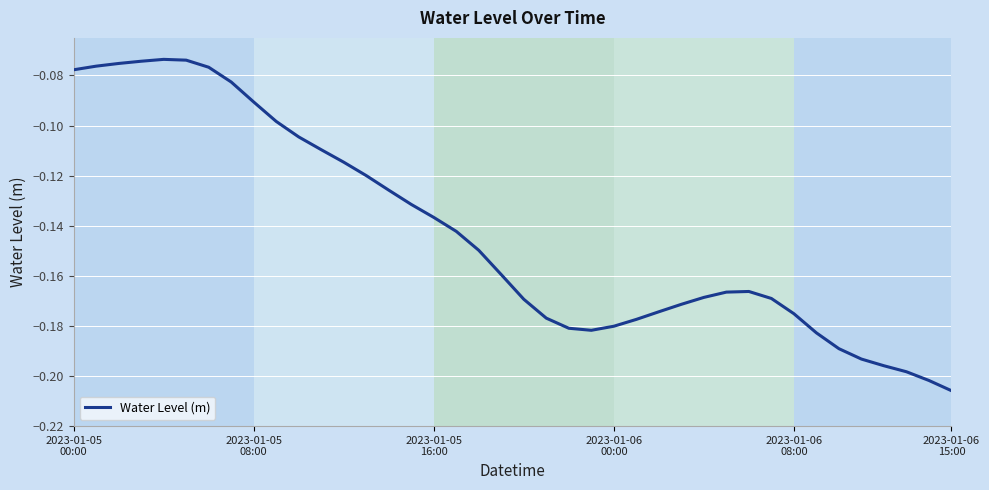

How many categories are shown in the chart?

40